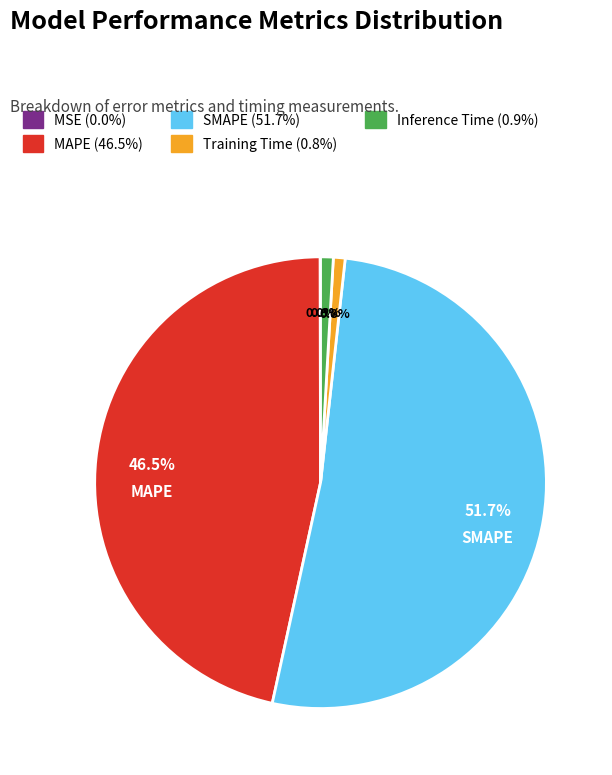

Is there a majority slice in this chart?

Yes